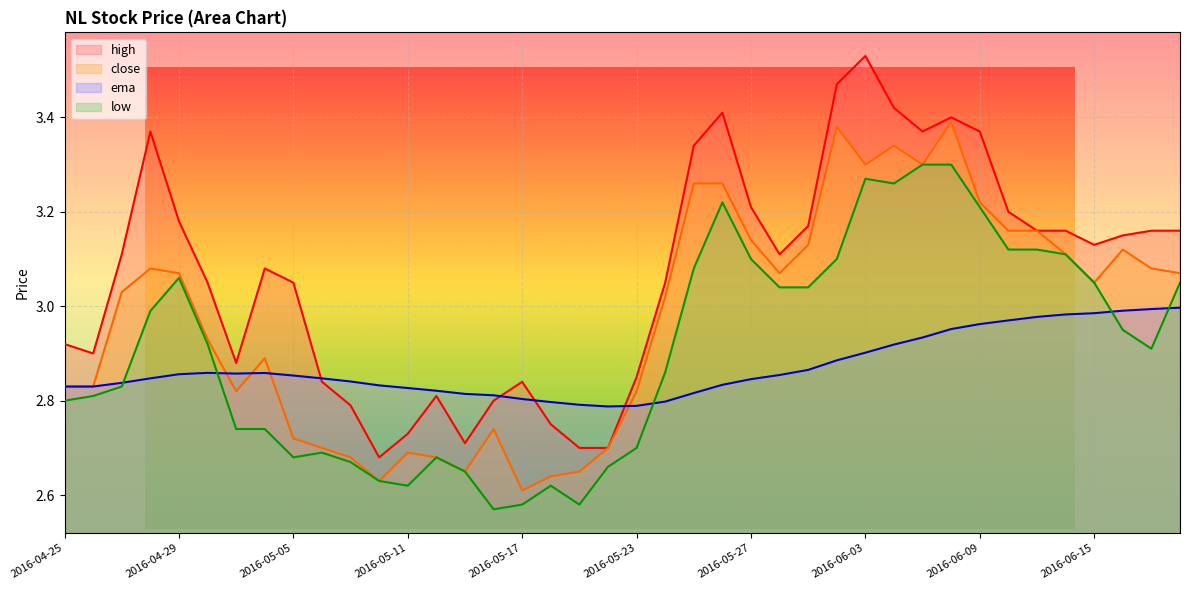

True or false: close and low intersect in this chart.

False